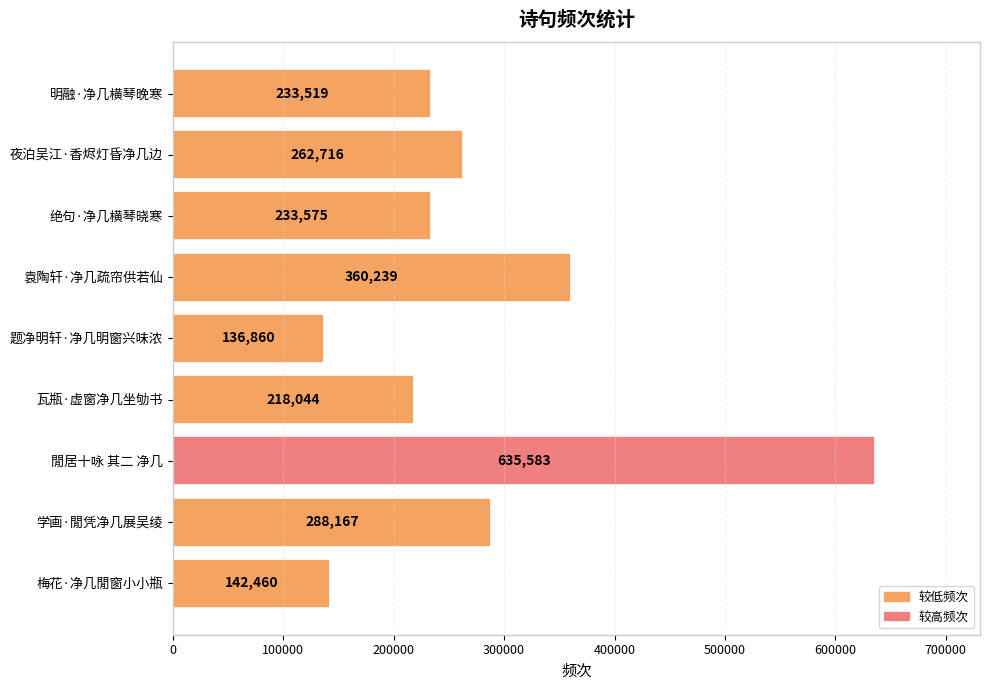

Reading top to bottom, transcribe all the data shown in this chart.

233519	262716	233575	360239	136860	218044	635583	288167	142460